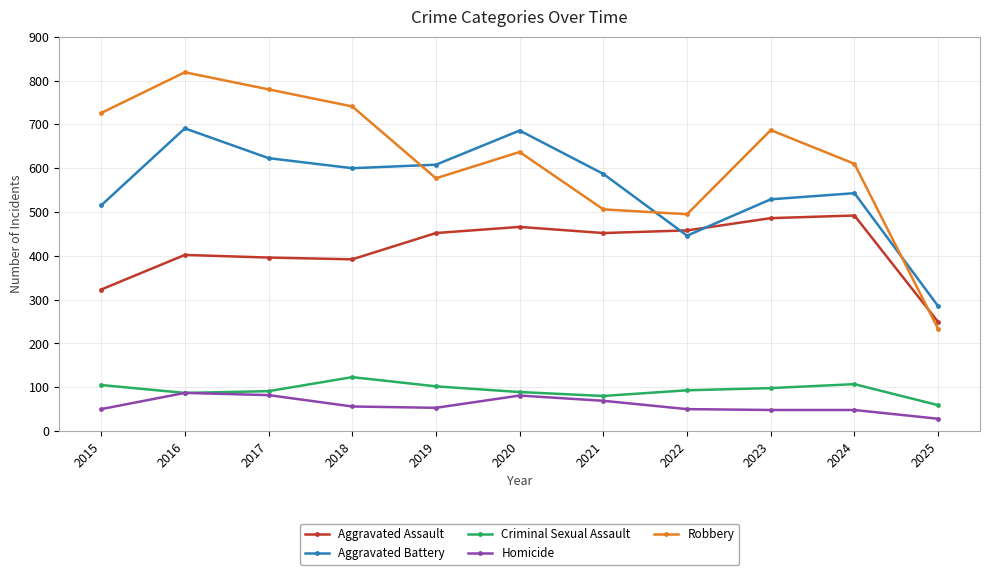

Which series has the largest total across all categories?

Robbery